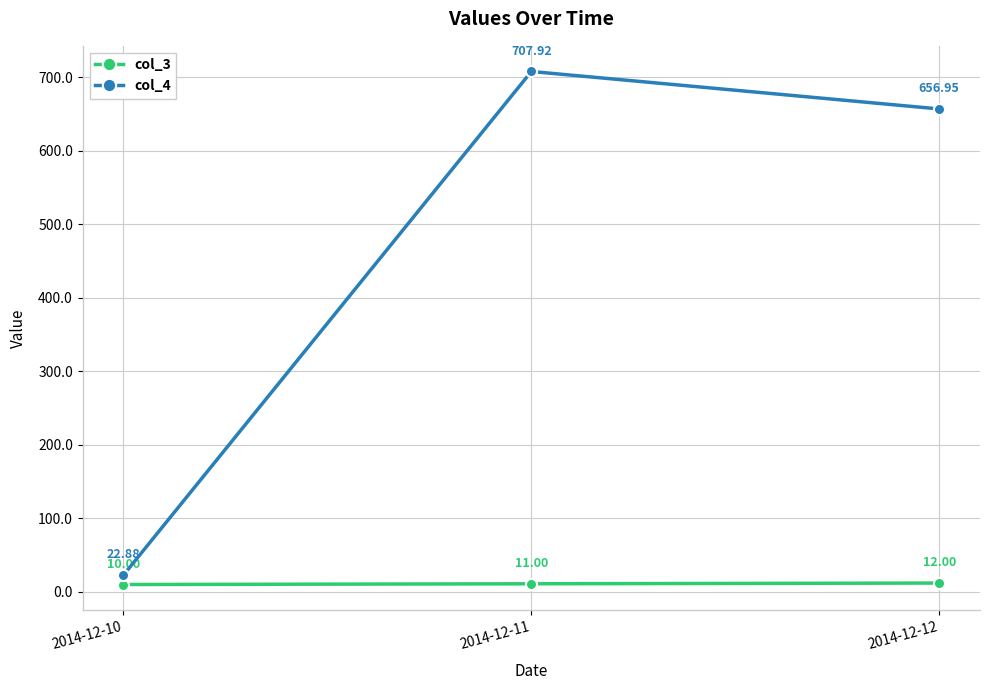

Count the col_3 values in the range 10 to 12.

3